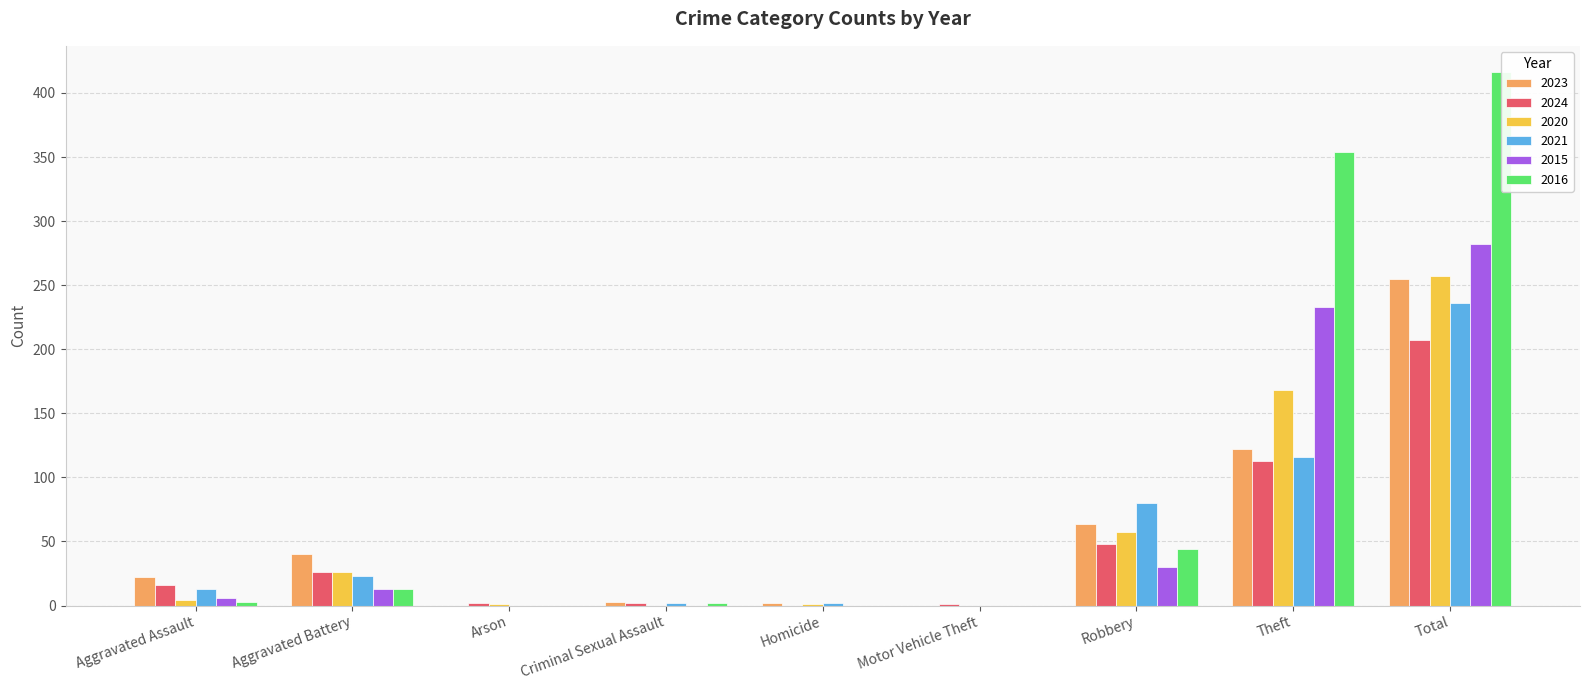

At how many categories does at least one series exceed 96?

2